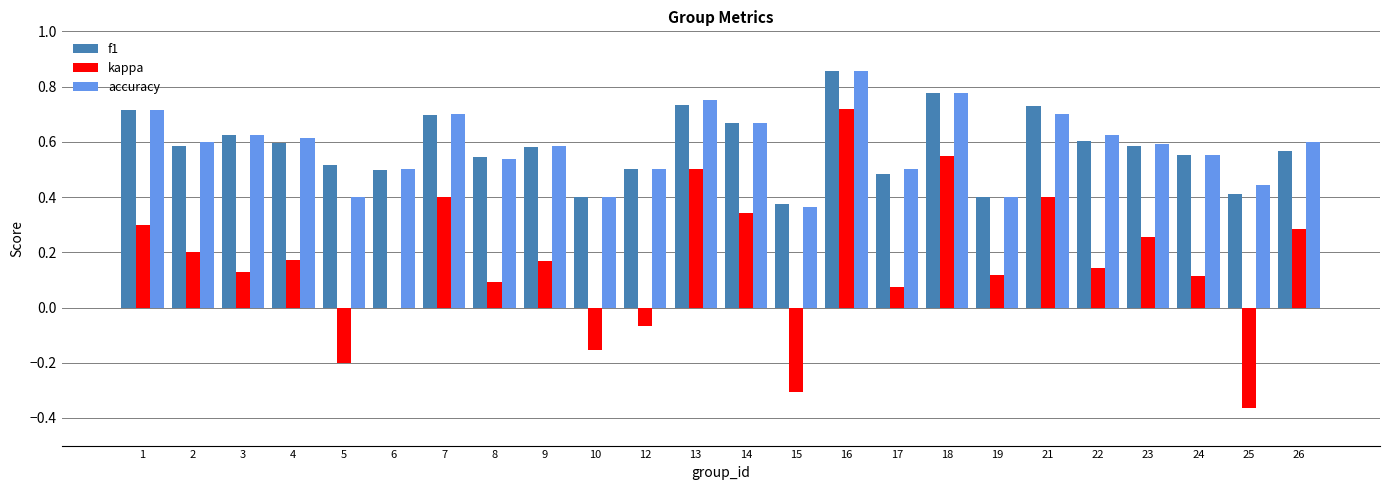

The kappa series shows 0.1 at 17. True or false?

True